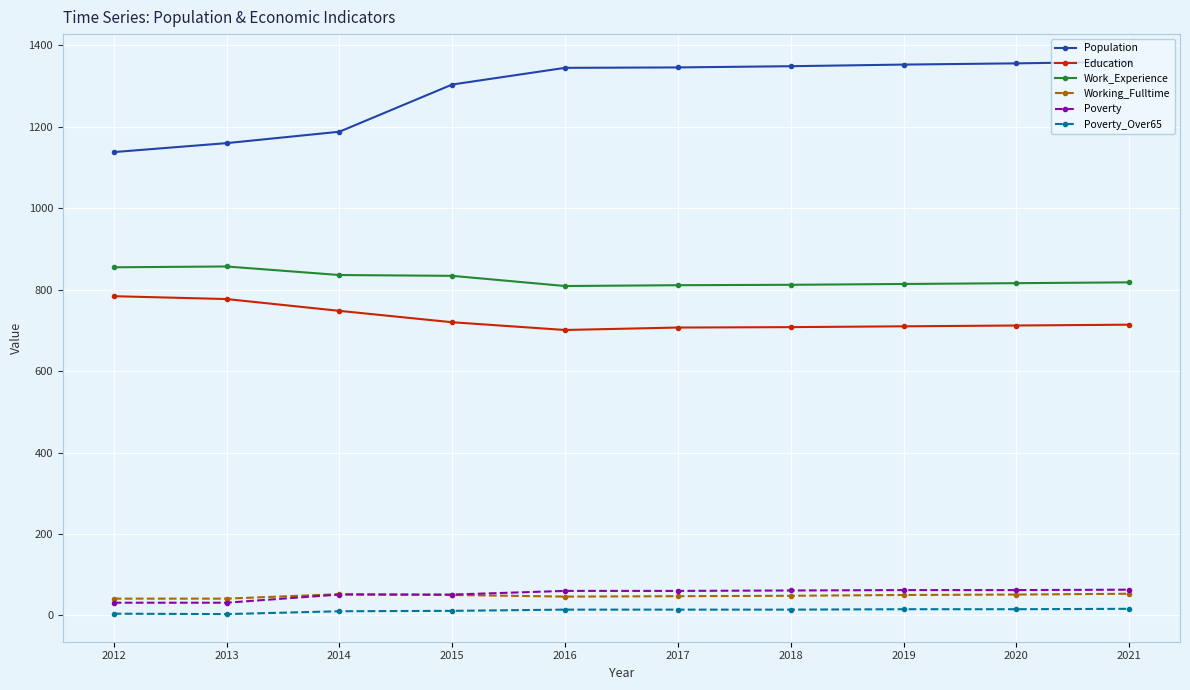

What are all the series names shown in the legend?

Population, Education, Work_Experience, Working_Fulltime, Poverty, Poverty_Over65